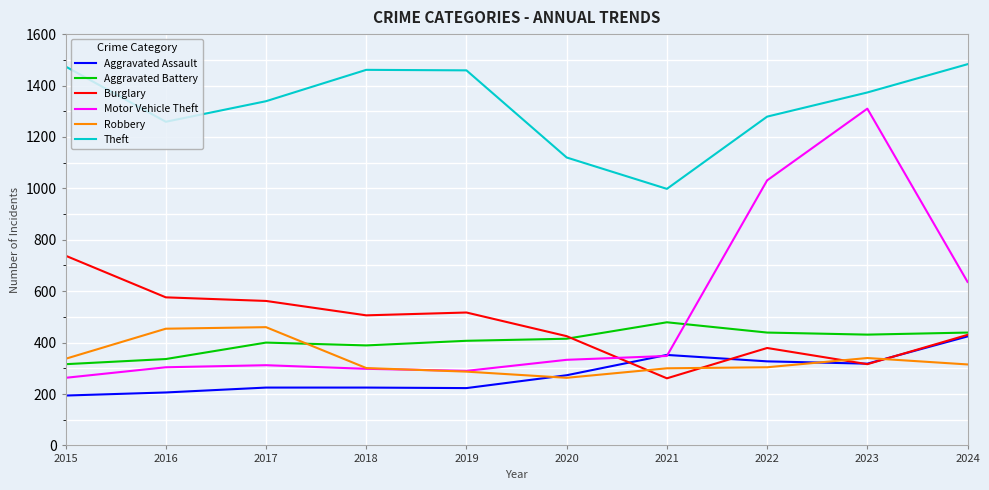

At 2016, list the series in order from largest to smallest.

Theft, Burglary, Robbery, Aggravated Battery, Motor Vehicle Theft, Aggravated Assault